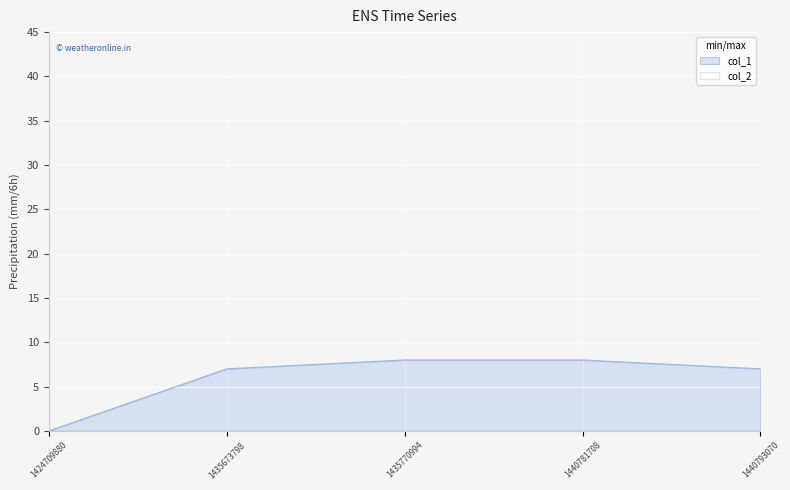

What is the change in value from 1435770994 to 1440793070?

-1